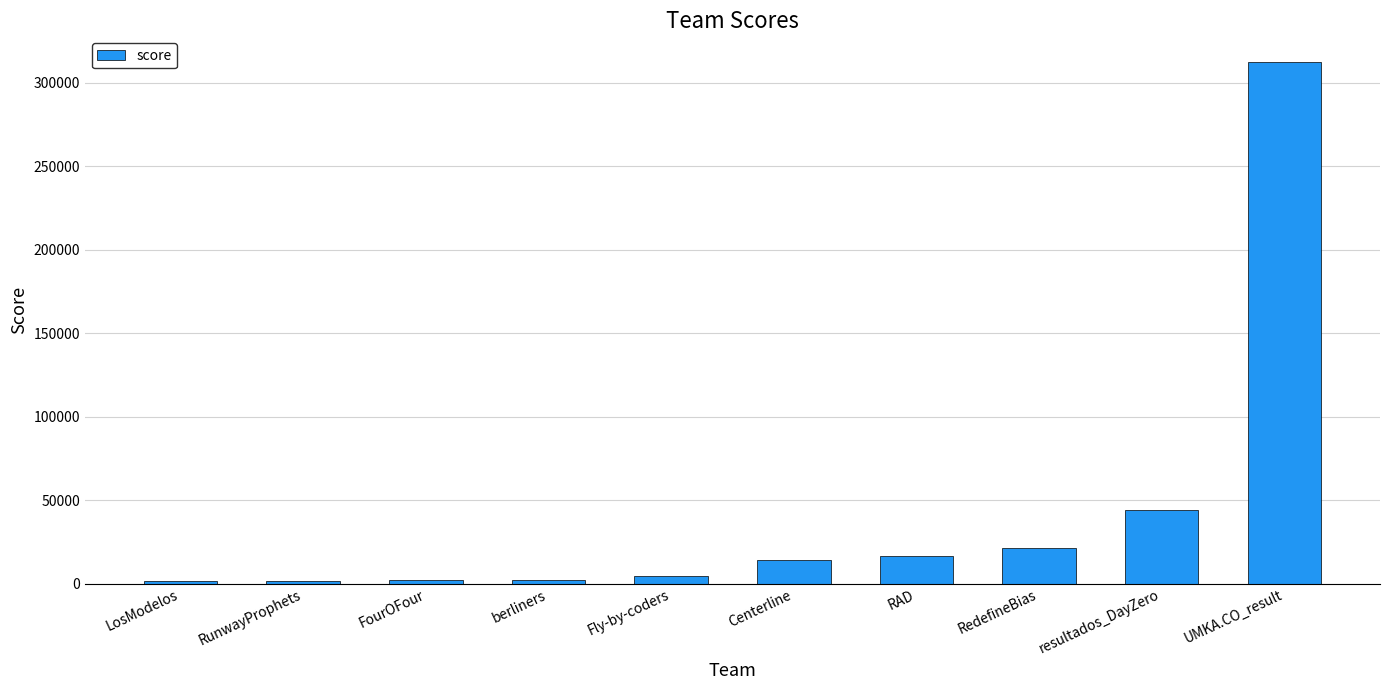

Which label corresponds to the largest value in the chart?

UMKA.CO_result